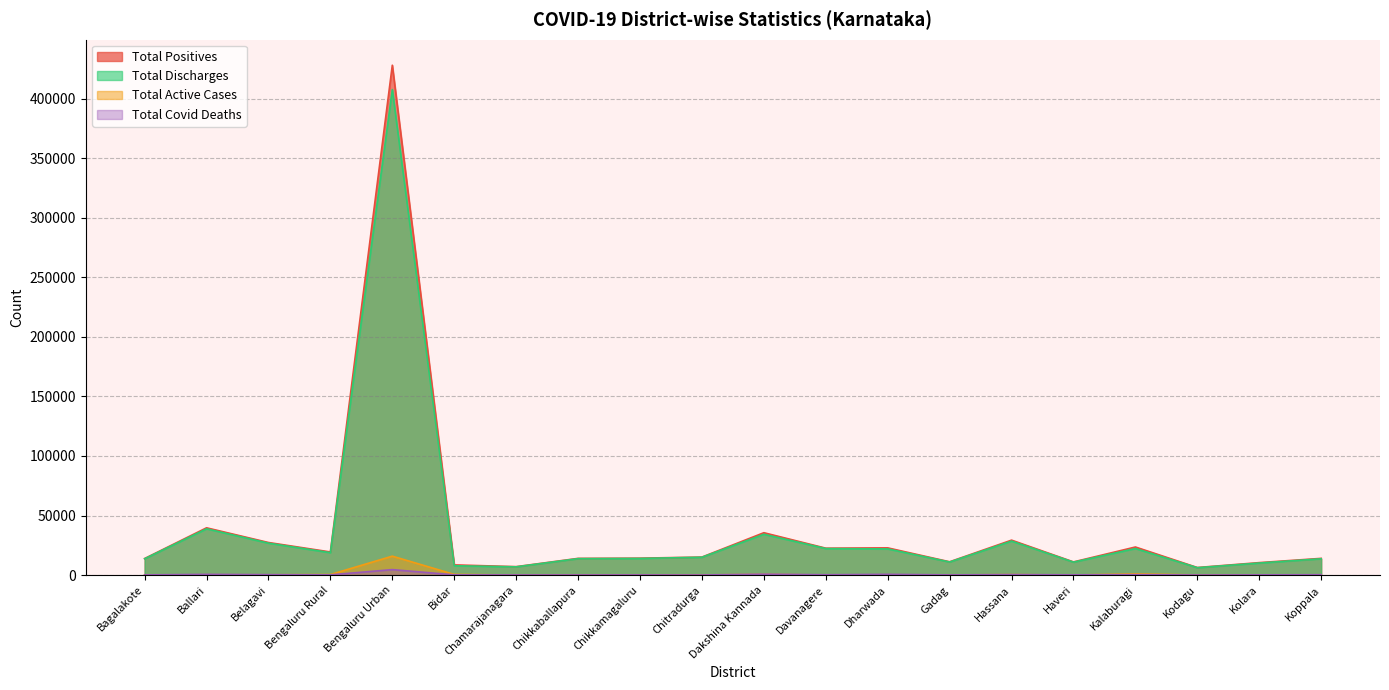

What is the total value across all series at Hassana?

58648